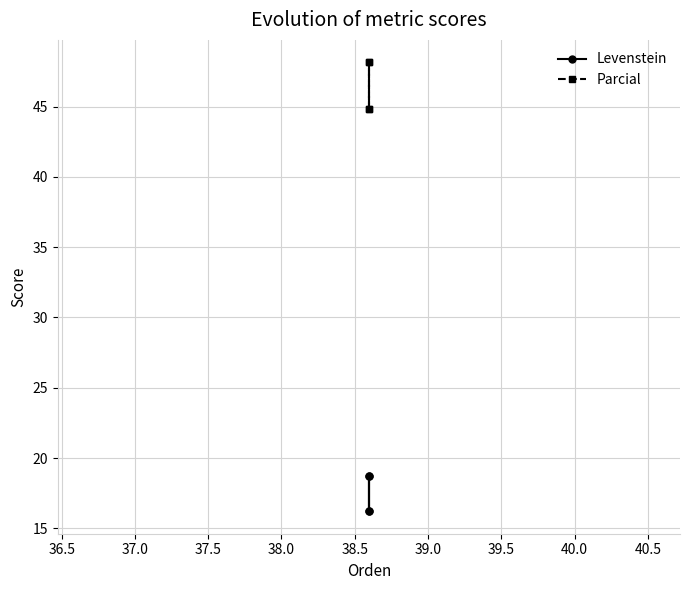

What is the average value of the Levenstein series?

17.5